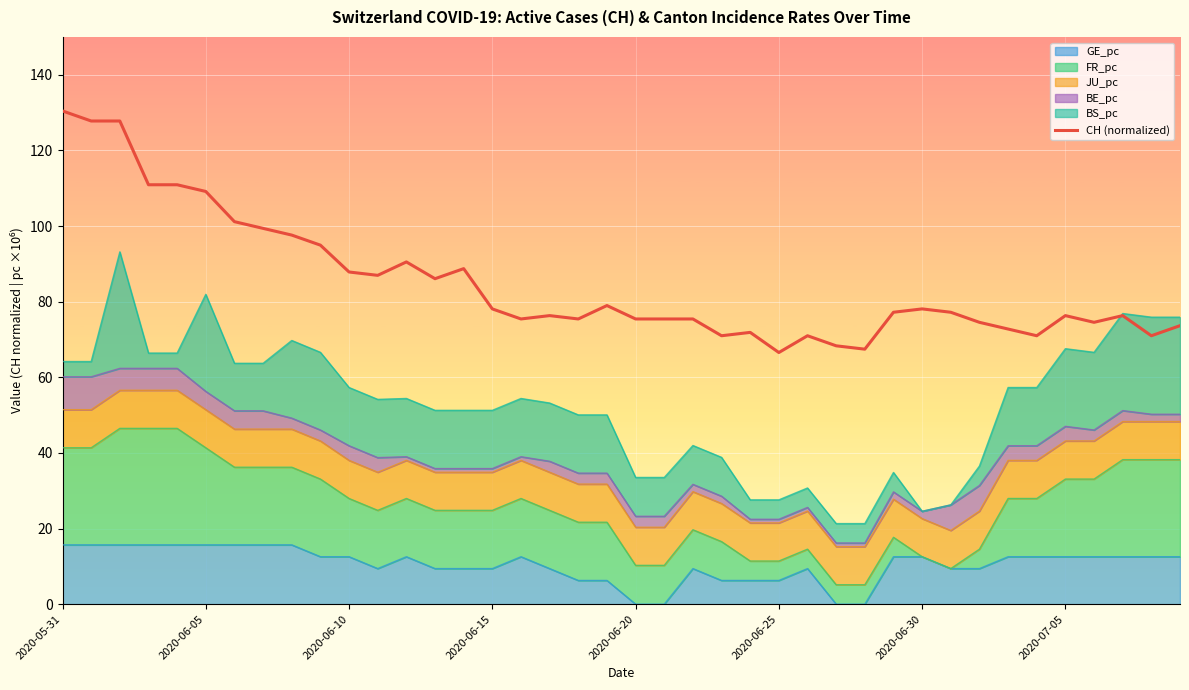

How many interior local valleys (lower than both neighbors) does the data have?

10